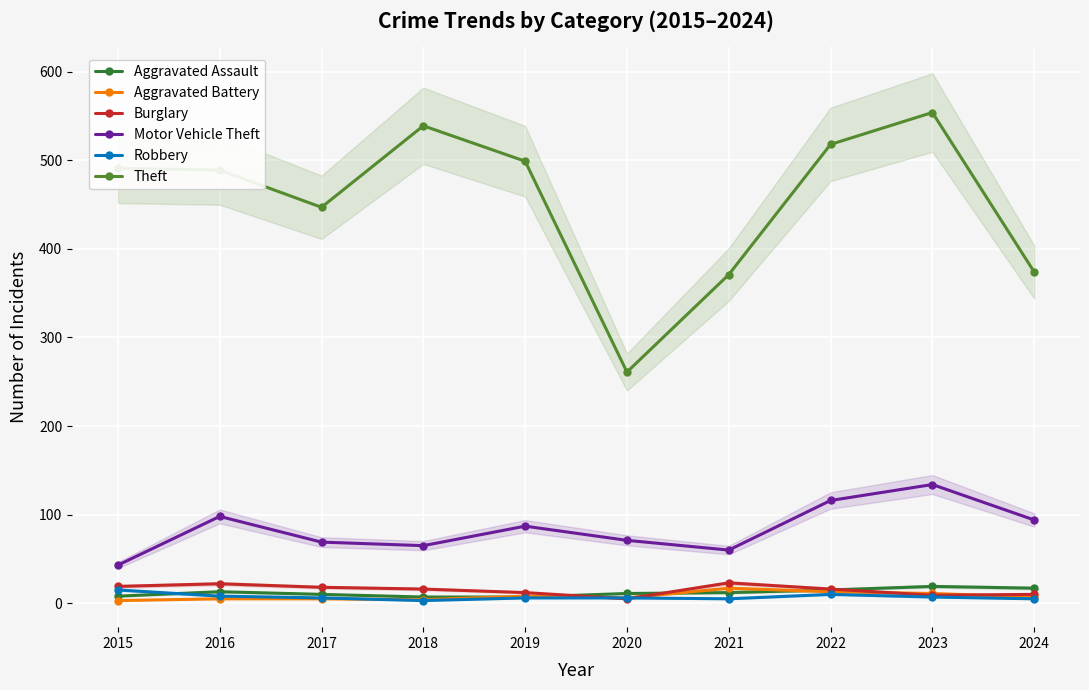

How many interior local valleys does the Motor Vehicle Theft series have?

2